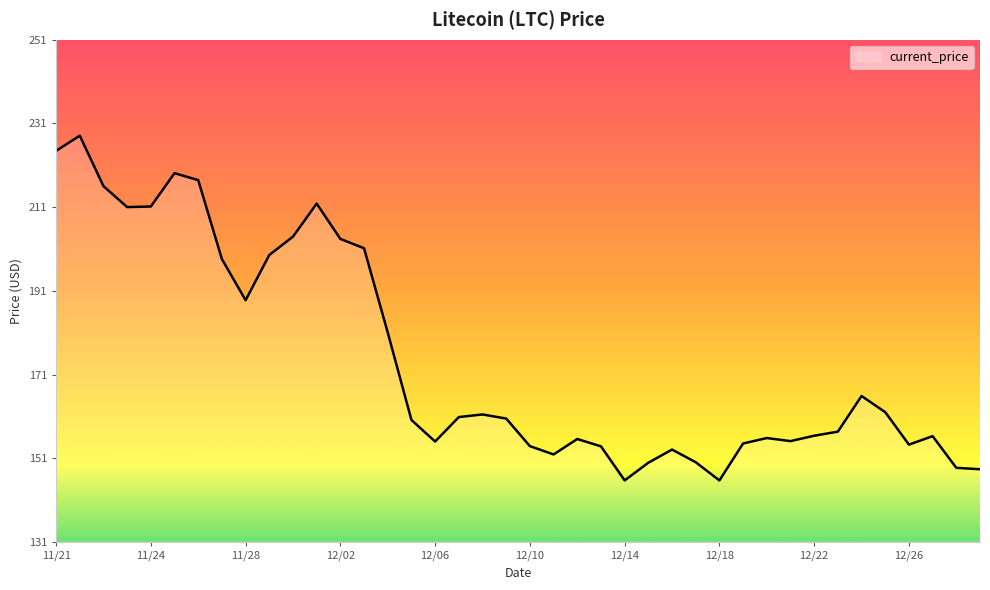

What is the minimum value shown in the chart?

145.9